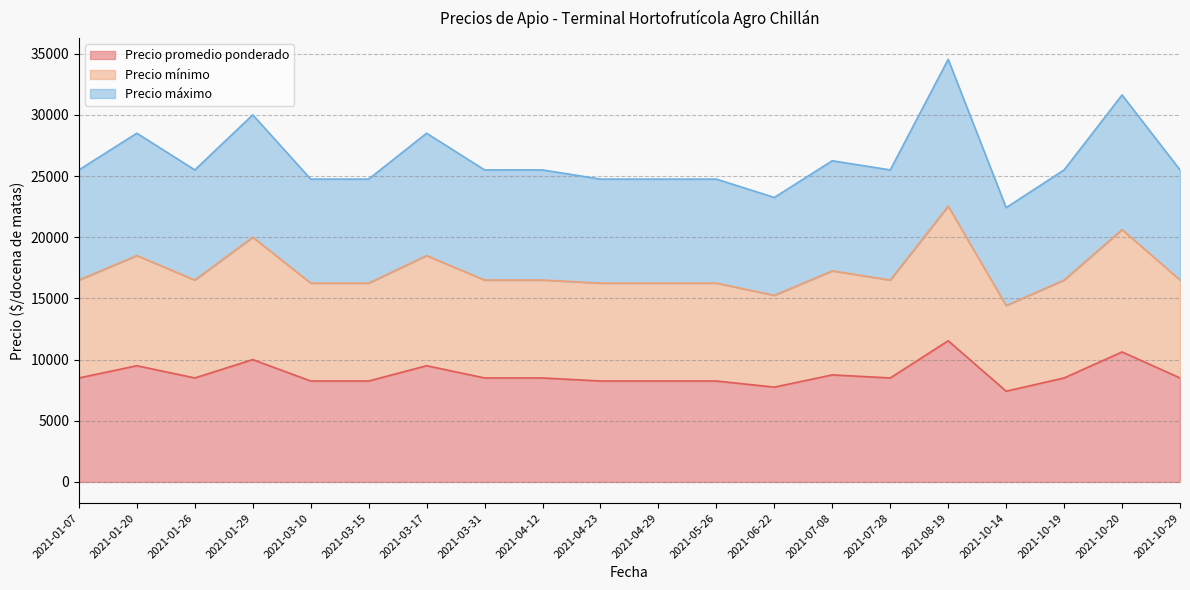

Does the chart display data point markers on the line(s)?

No